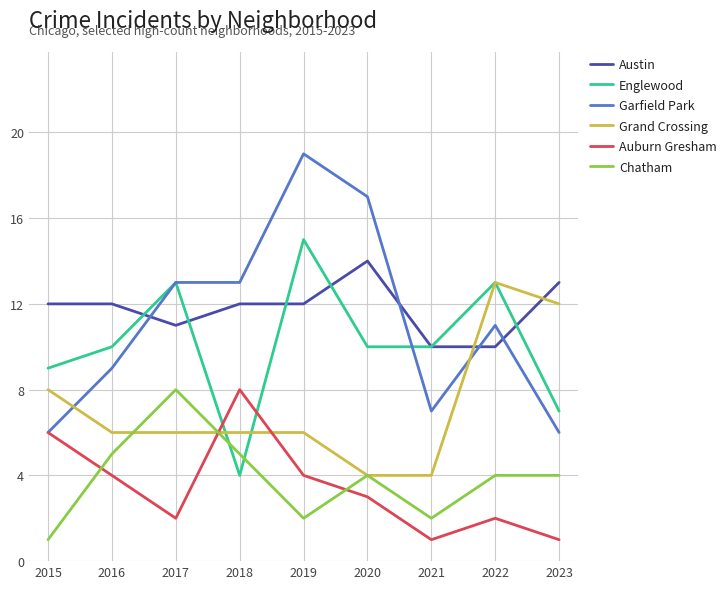

What is the difference between the maximum and minimum values in the Auburn Gresham series?

7